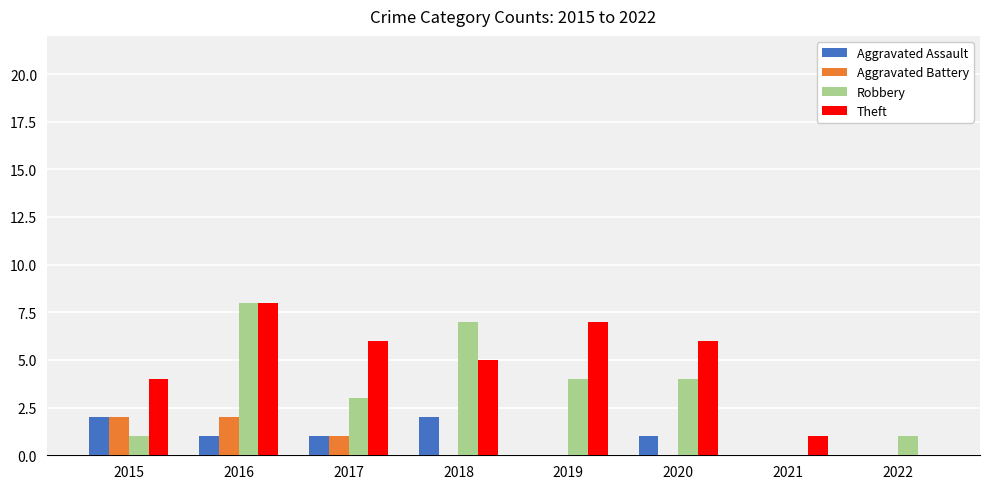

What is the total value across all series at 2020?

11